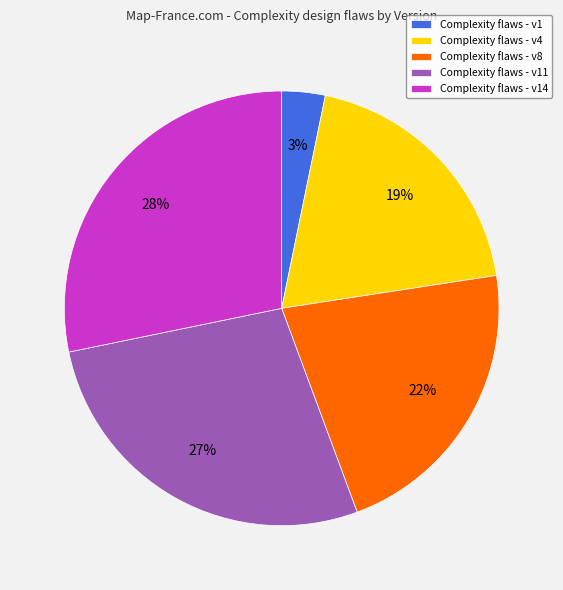

True or false: Complexity flaws - v11 accounts for 22% of the total.

False